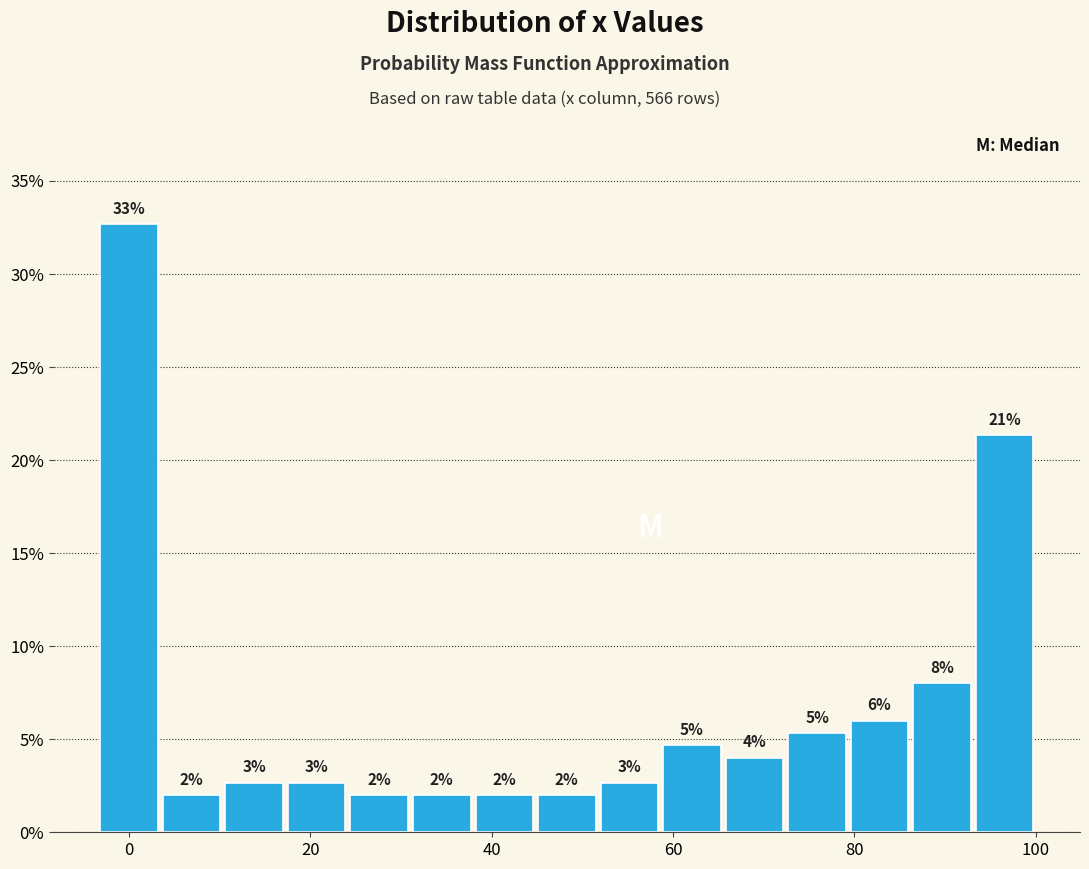

Read against the x-axis, roughly where is the centre of the tallest bar?

0